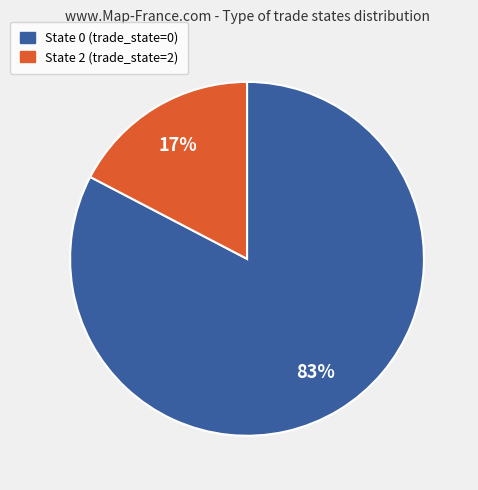

To the nearest percent, what is the average slice percentage?

50%